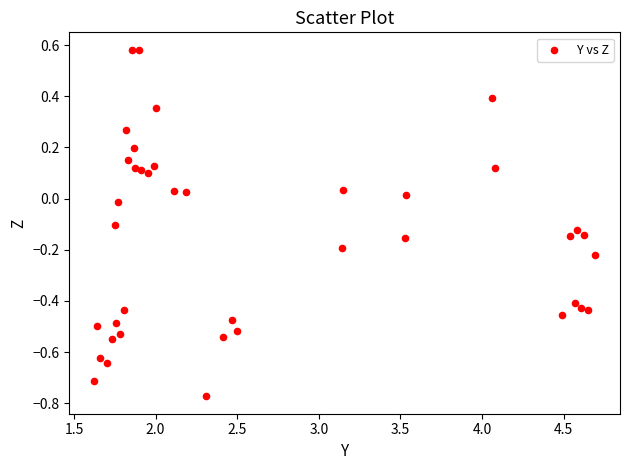

What is the range of X values (max minus min)?

3.1